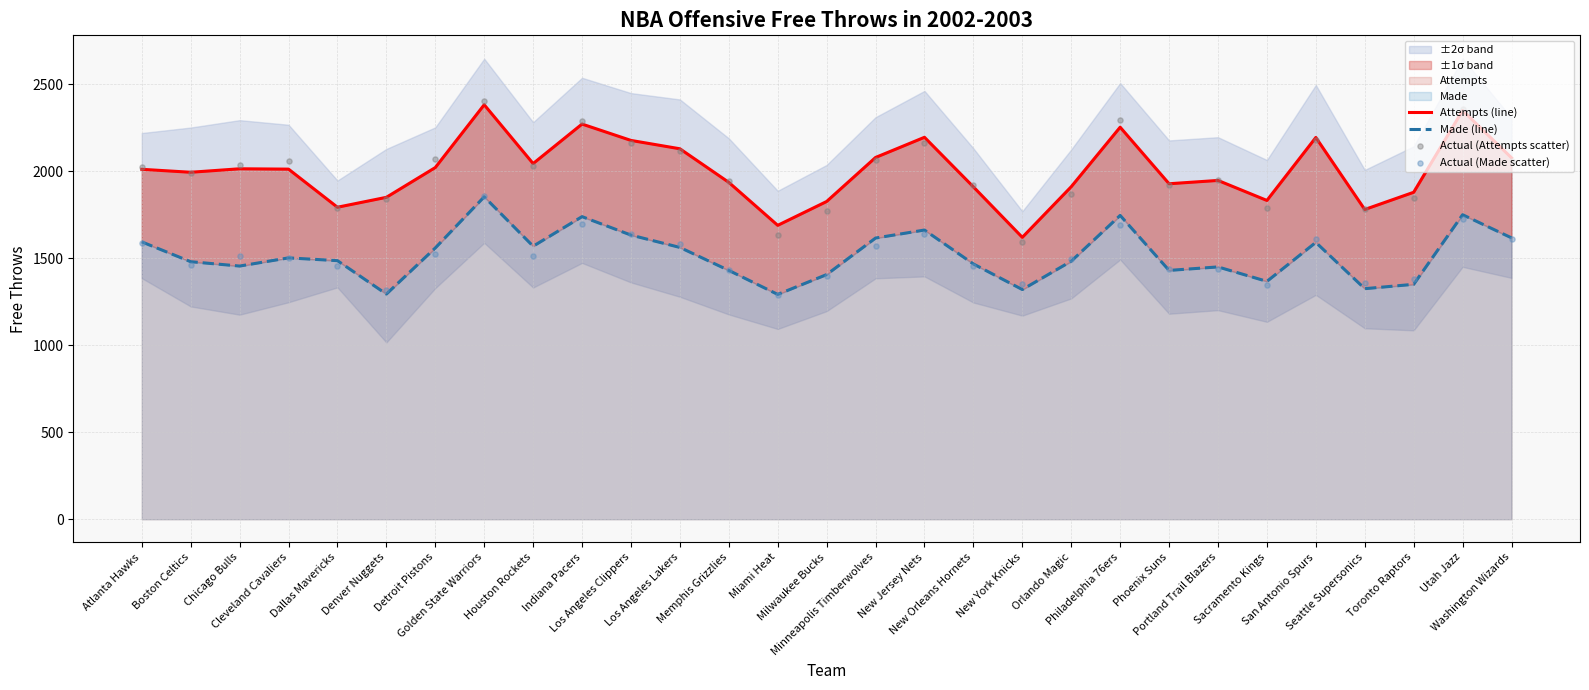

Which series reaches the minimum Y coordinate?

Actual (Made scatter)